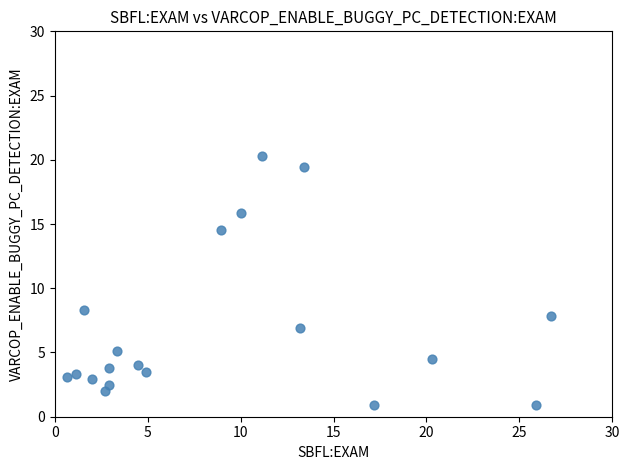

What Y value in the scatter plot is closest to 10?

8.3